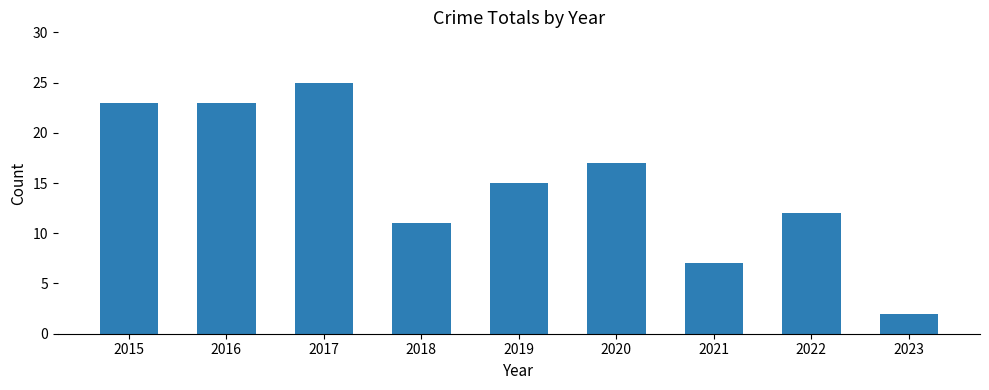

Approximately how many times larger is the value at 2019 compared to 2016?

0.7